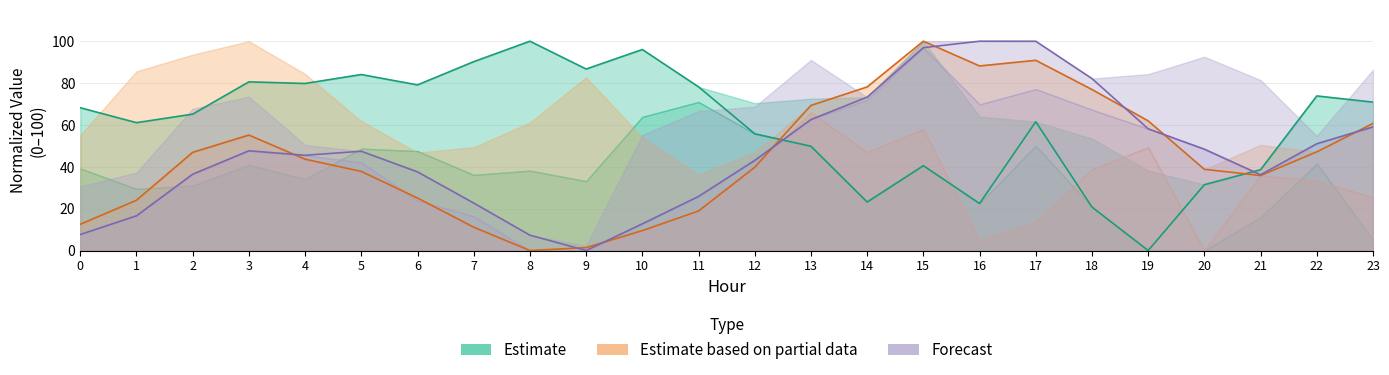

Where is the first local maximum for ATT8?

3